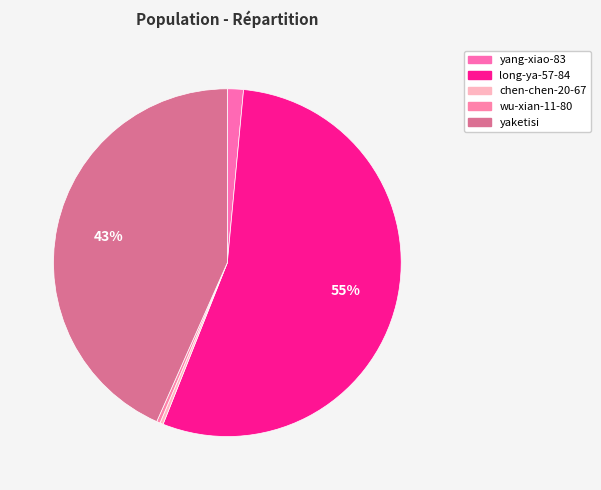

How many slices are in this pie chart?

5